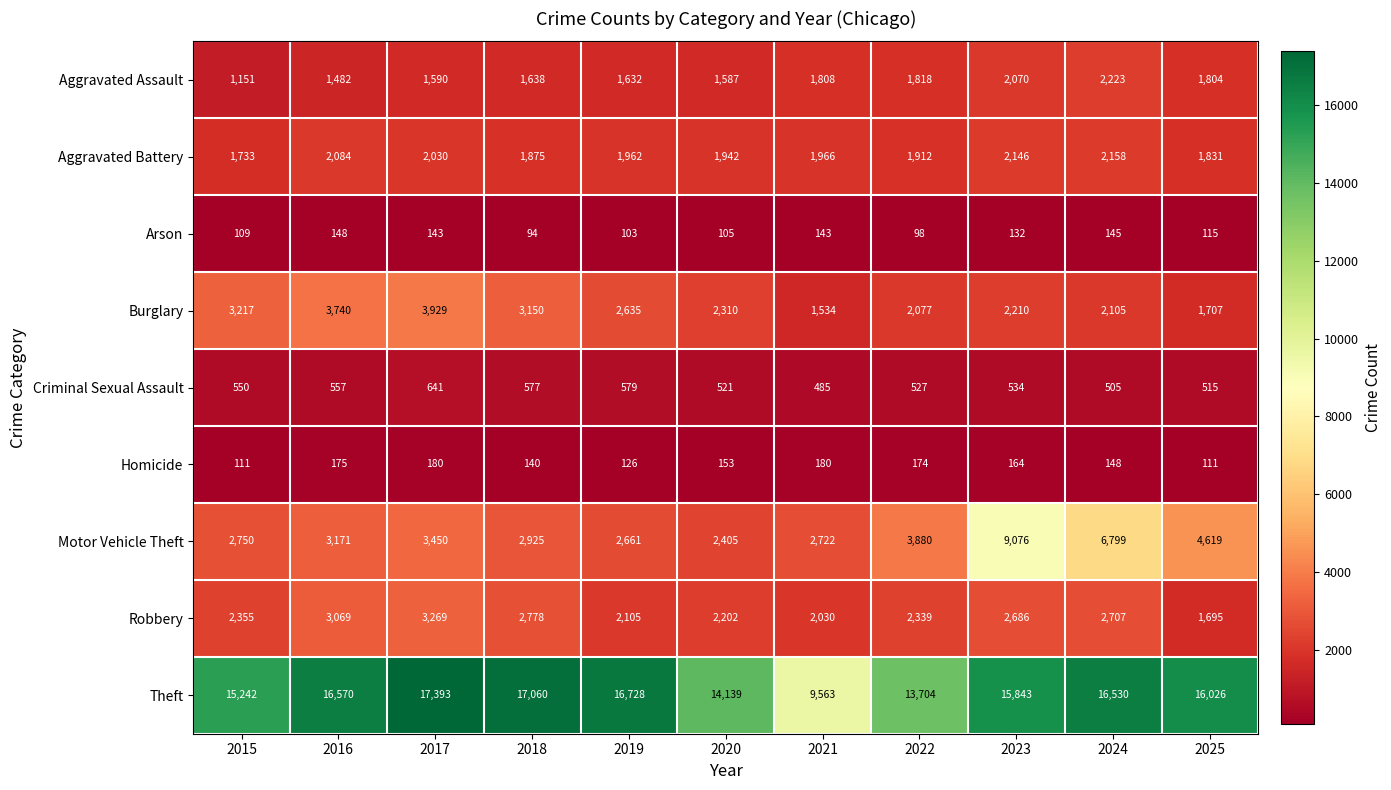

At which label is Motor Vehicle Theft closest to 5740?

2024